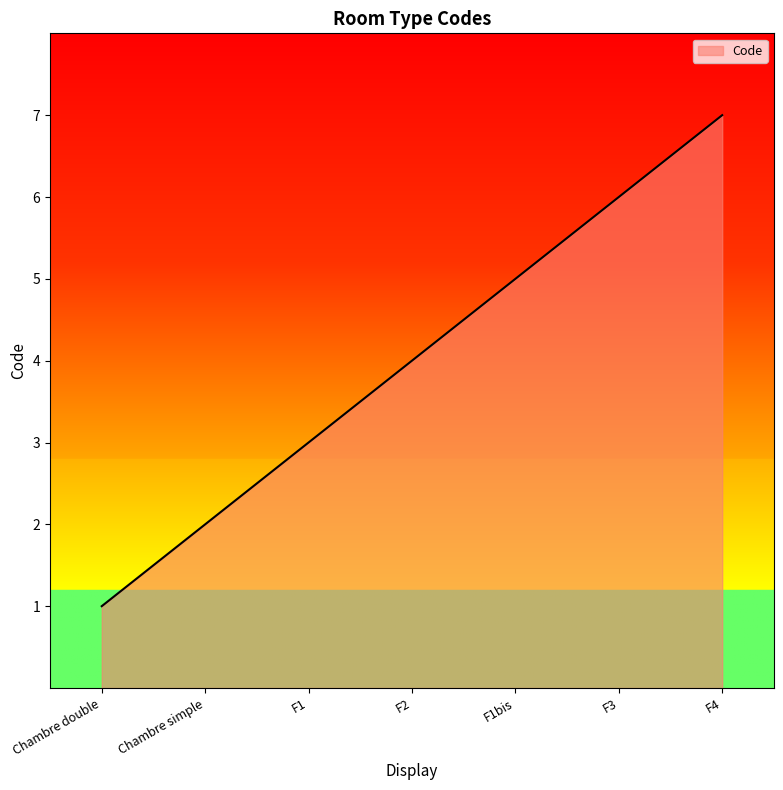

True or false: the data has more than 0 interior local peaks.

False